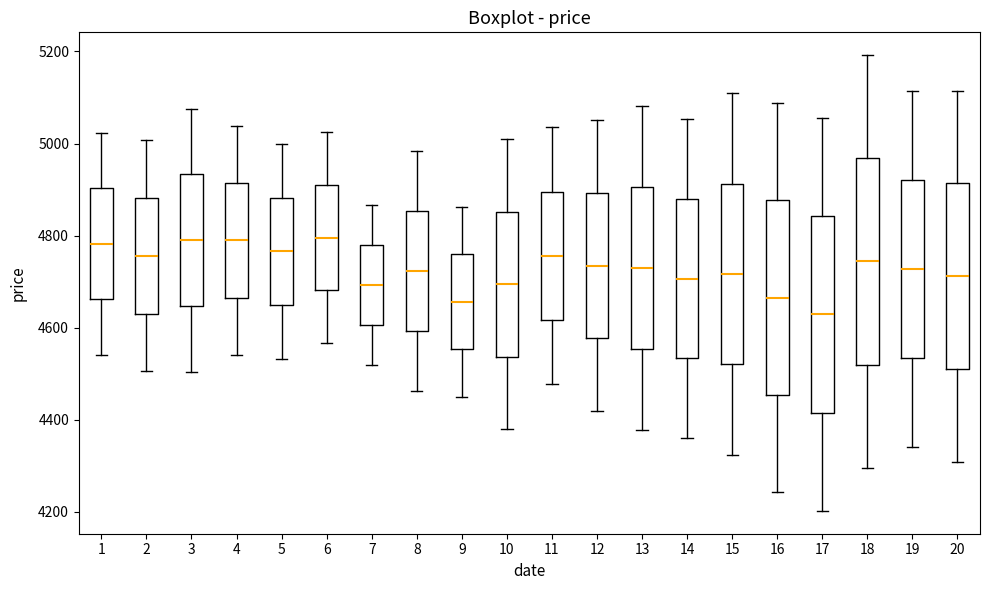

Reading left to right, transcribe this box plot: for each box, give where its median line is, the range the box spans, and where its two whiskers end, as read against the y-axis. The values are not printed on the chart, so give them approximately, as read against the axis.

1: median 4780, box 4660 to 4900, whiskers 4540 to 5020
2: median 4760, box 4640 to 4880, whiskers 4500 to 5000
3: median 4800, box 4640 to 4940, whiskers 4500 to 5080
4: median 4800, box 4660 to 4920, whiskers 4540 to 5040
5: median 4760, box 4640 to 4880, whiskers 4540 to 5000
6: median 4800, box 4680 to 4900, whiskers 4560 to 5020
7: median 4700, box 4600 to 4780, whiskers 4520 to 4860
8: median 4720, box 4600 to 4860, whiskers 4460 to 4980
9: median 4660, box 4560 to 4760, whiskers 4460 to 4860
10: median 4700, box 4540 to 4860, whiskers 4380 to 5000
11: median 4760, box 4620 to 4900, whiskers 4480 to 5040
12: median 4740, box 4580 to 4900, whiskers 4420 to 5060
13: median 4720, box 4560 to 4900, whiskers 4380 to 5080
14: median 4700, box 4540 to 4880, whiskers 4360 to 5060
15: median 4720, box 4520 to 4920, whiskers 4320 to 5100
16: median 4660, box 4460 to 4880, whiskers 4240 to 5080
17: median 4620, box 4420 to 4840, whiskers 4200 to 5060
18: median 4740, box 4520 to 4960, whiskers 4300 to 5200
19: median 4720, box 4540 to 4920, whiskers 4340 to 5120
20: median 4720, box 4500 to 4920, whiskers 4300 to 5120